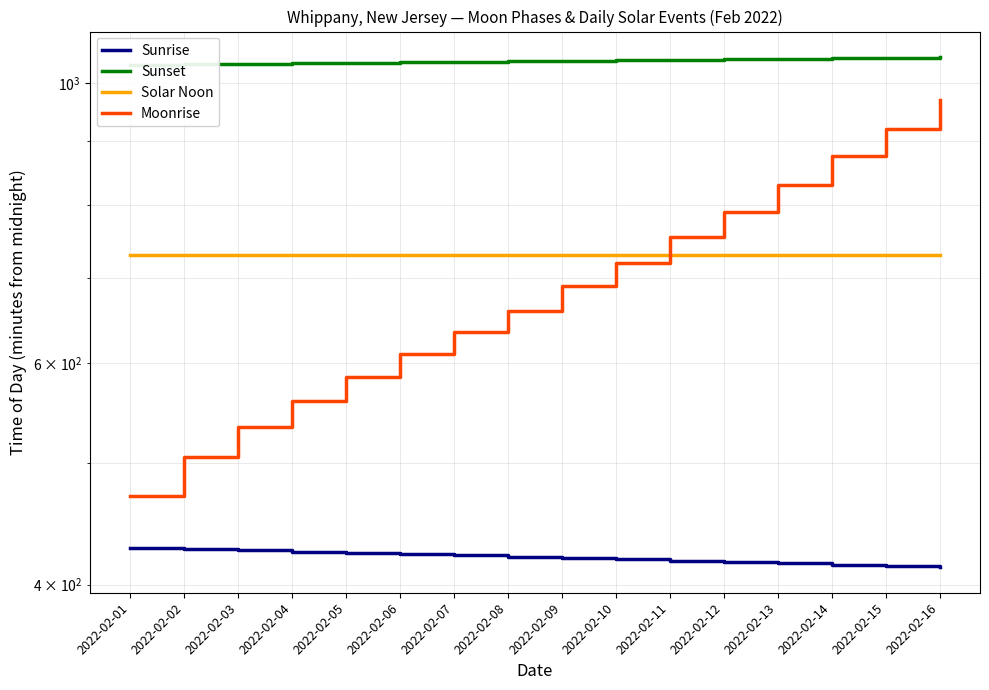

Between 2022-02-13 and 2022-02-14, which series saw the biggest shift?

Moonrise